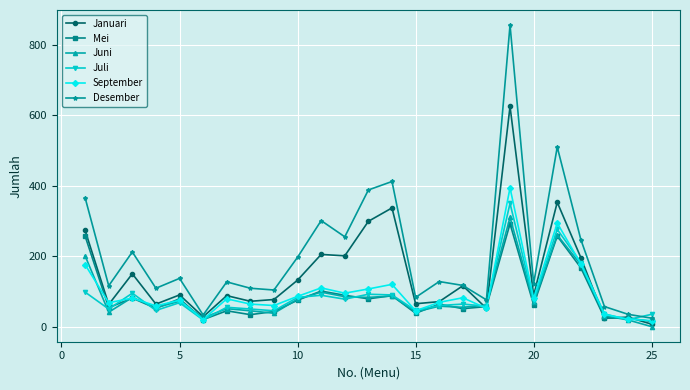

What is the difference between the maximum and second lowest values in the Mei series?

272